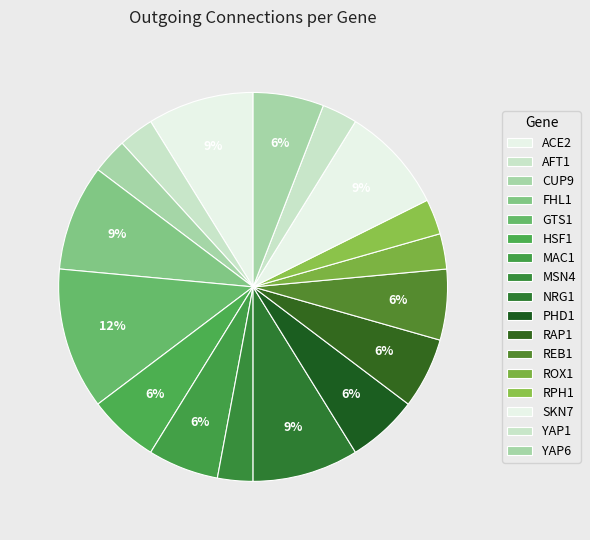

How many slices are in this pie chart?

17